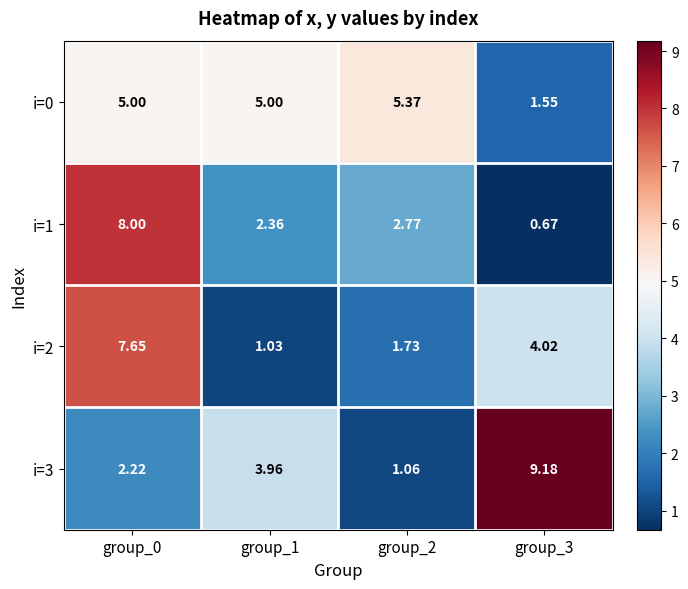

Is the value of i=3 at group_0 greater than the value of i=0 at group_3?

Yes